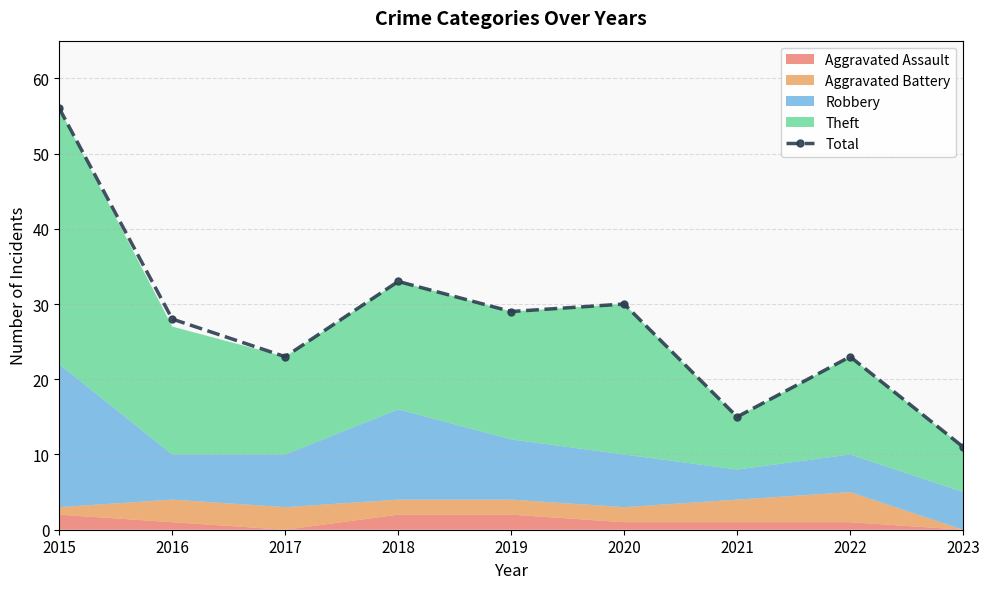

Reading left to right, extract all data points from this chart.

56	28	23	33	29	30	15	23	11